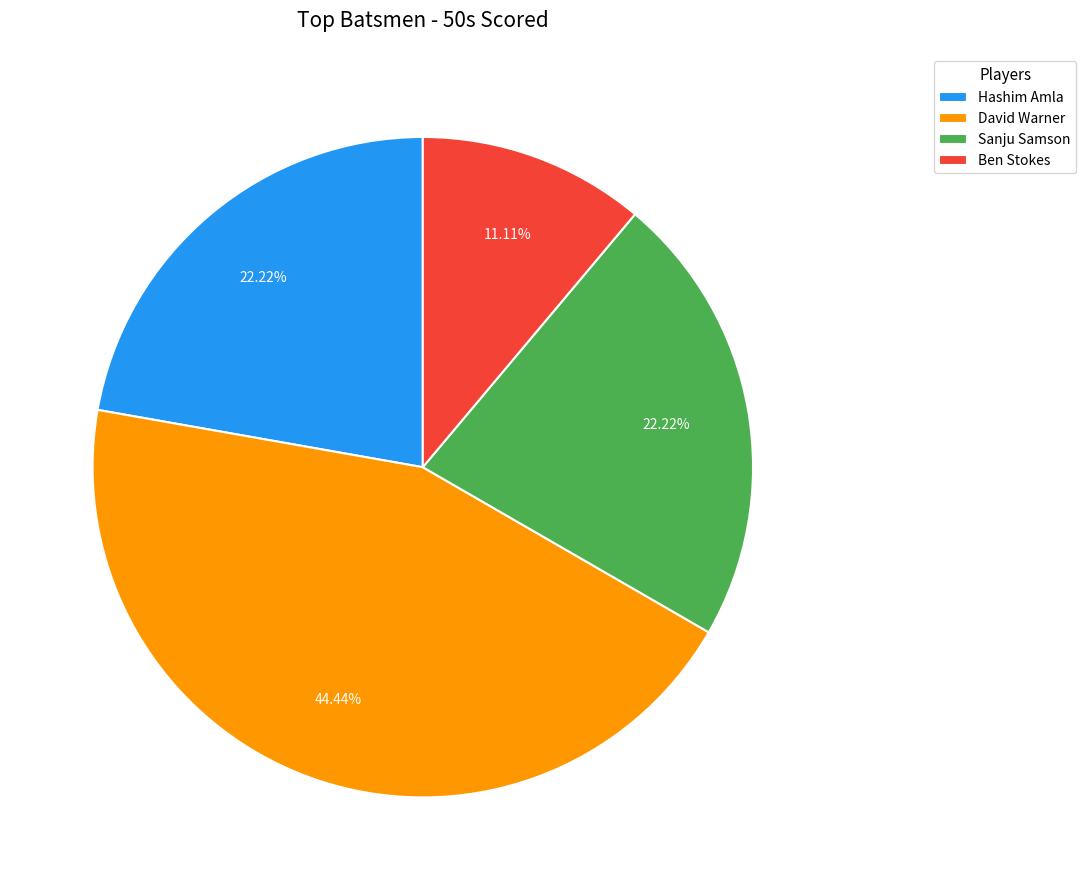

The Hashim Amla slice represents 22% of the pie. True or false?

True